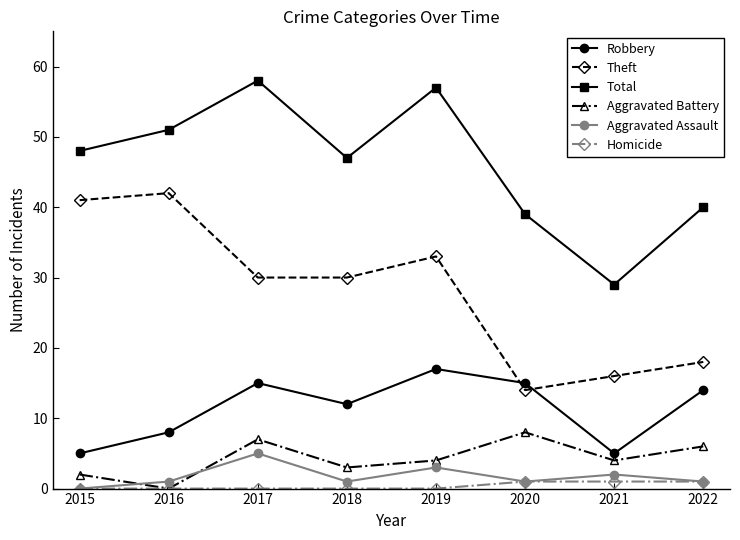

At how many categories does at least one series exceed 23?

8